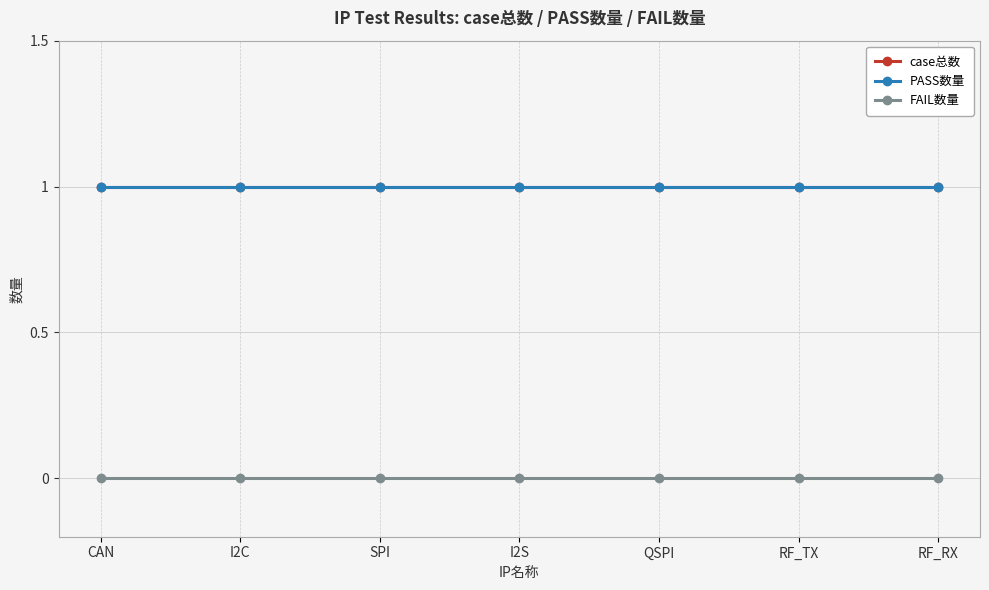

At which label does PASS数量 reach its minimum?

CAN